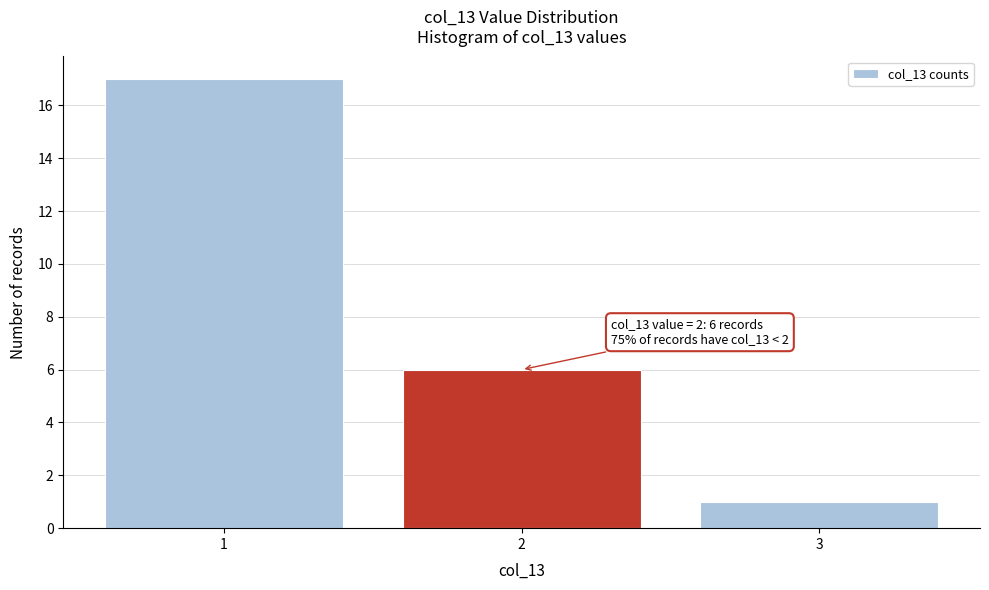

Reading left to right, extract all data points from this chart.

17	6	1